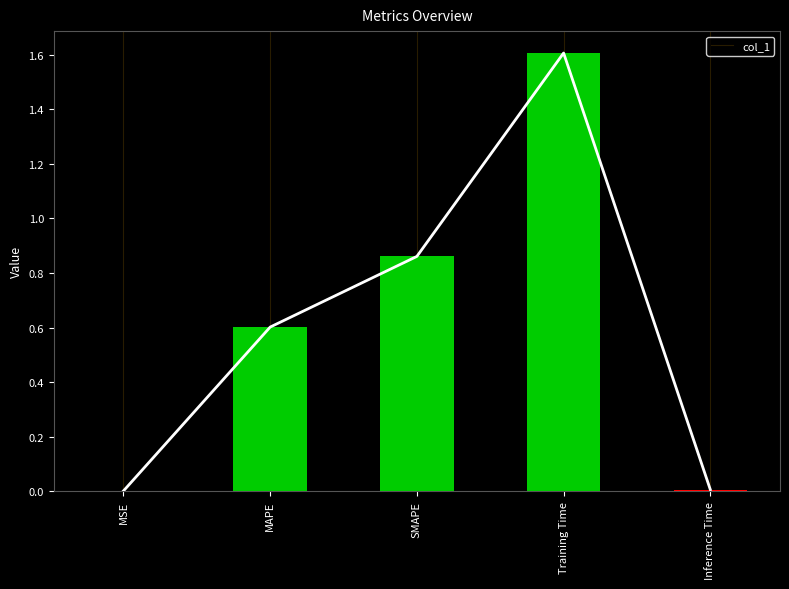

What is the greatest value displayed?

1.6